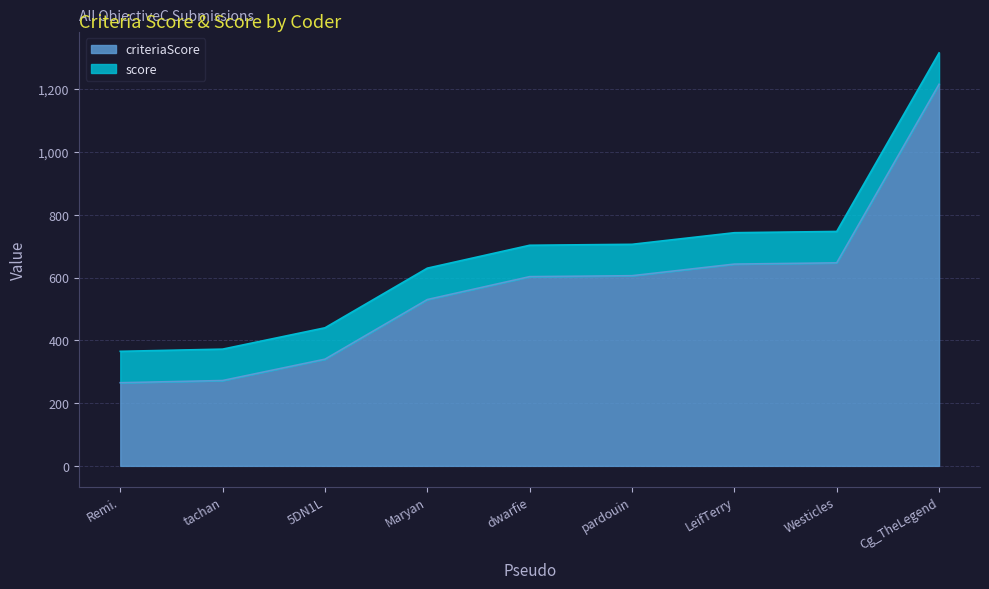

True or false: the data shows 937 at Westicles.

False